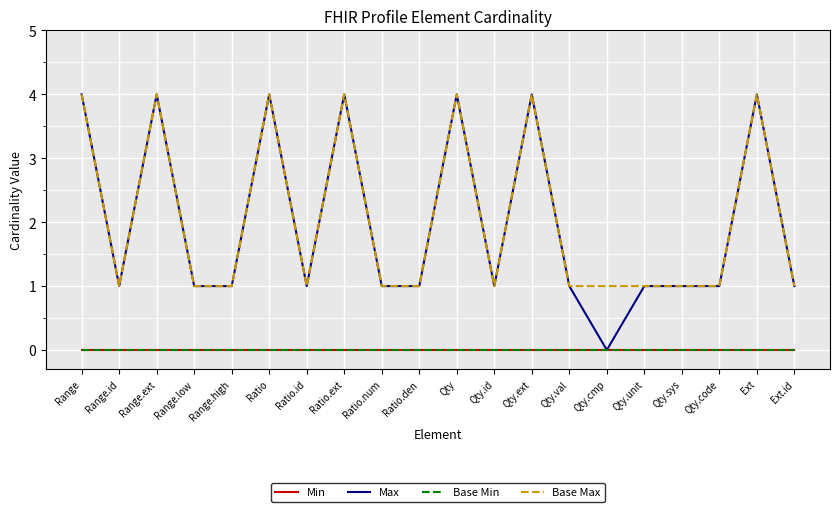

Which label corresponds to the smallest value in the chart?

Range